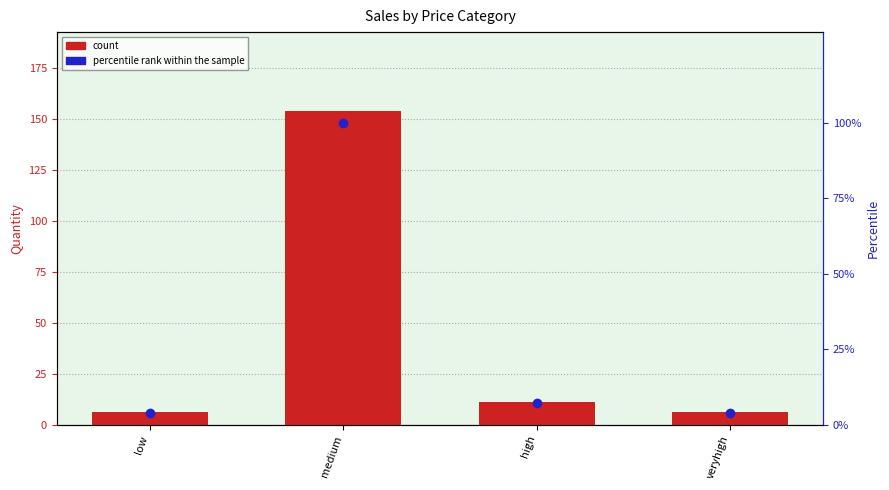

Where is count nearest to the value 80?

high